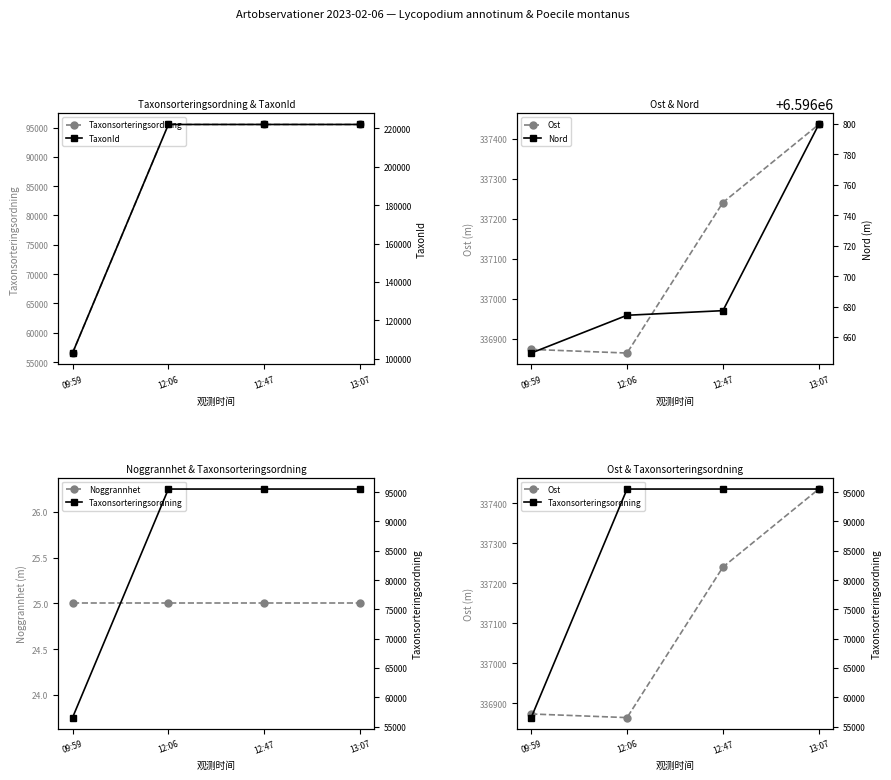

True or false: Taxonsorteringsordning and TaxonId cross at least once.

False